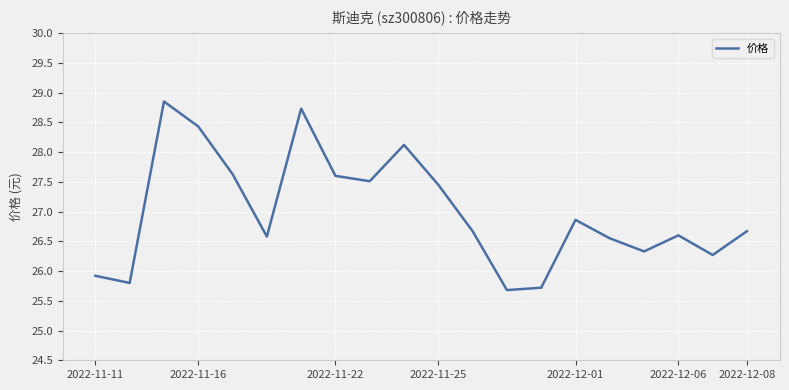

What is the greatest value displayed?

28.9